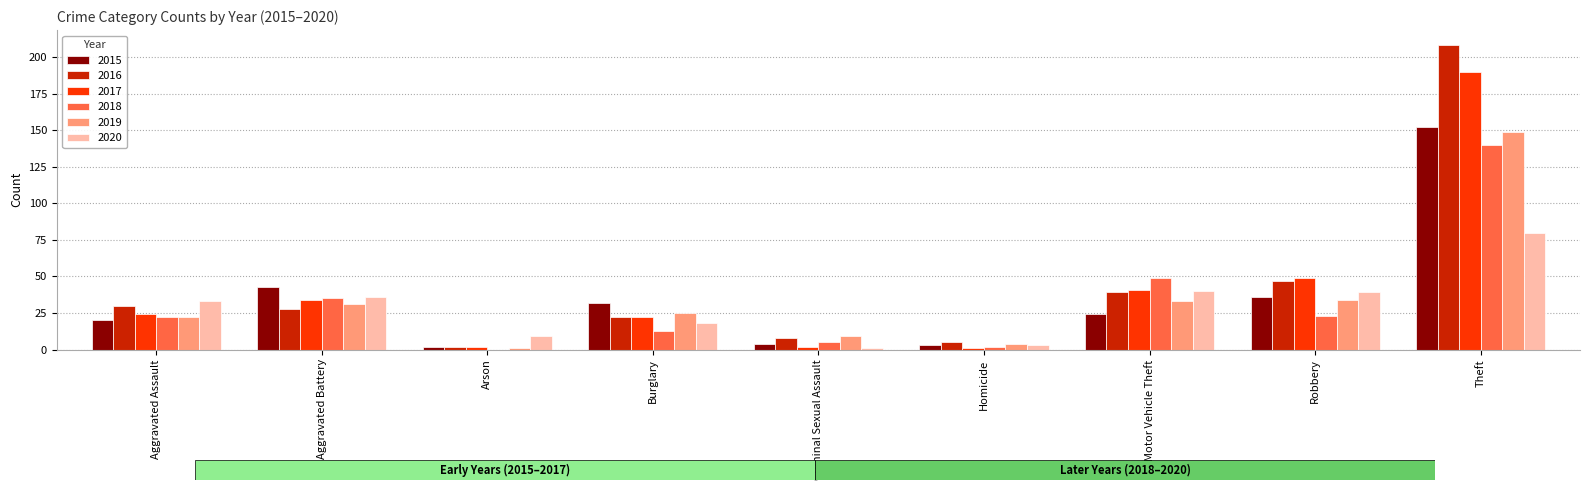

Reading left to right, transcribe all the data shown in this chart.

2015: Aggravated Assault=20	Aggravated Battery=43	Arson=2	Burglary=32	Criminal Sexual Assault=4	Homicide=3	Motor Vehicle Theft=24	Robbery=36	Theft=152
2016: Aggravated Assault=30	Aggravated Battery=28	Arson=2	Burglary=22	Criminal Sexual Assault=8	Homicide=5	Motor Vehicle Theft=39	Robbery=47	Theft=208
2017: Aggravated Assault=24	Aggravated Battery=34	Arson=2	Burglary=22	Criminal Sexual Assault=2	Homicide=1	Motor Vehicle Theft=41	Robbery=49	Theft=190
2018: Aggravated Assault=22	Aggravated Battery=35	Arson=0	Burglary=13	Criminal Sexual Assault=5	Homicide=2	Motor Vehicle Theft=49	Robbery=23	Theft=140
2019: Aggravated Assault=22	Aggravated Battery=31	Arson=1	Burglary=25	Criminal Sexual Assault=9	Homicide=4	Motor Vehicle Theft=33	Robbery=34	Theft=149
2020: Aggravated Assault=33	Aggravated Battery=36	Arson=9	Burglary=18	Criminal Sexual Assault=1	Homicide=3	Motor Vehicle Theft=40	Robbery=39	Theft=80